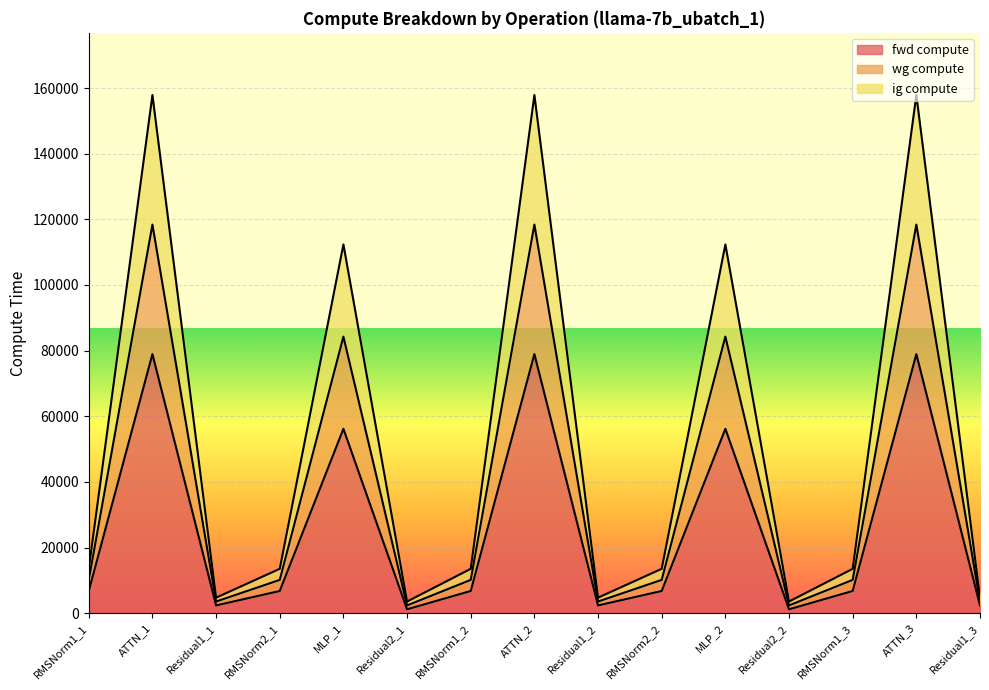

Does the chart display data point markers on the line(s)?

No